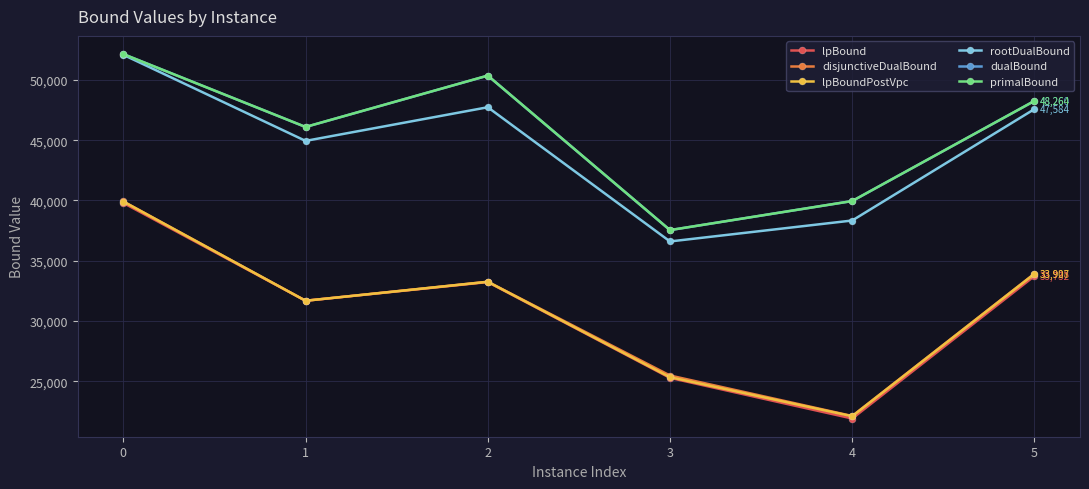

How many lines are shown in the chart?

6